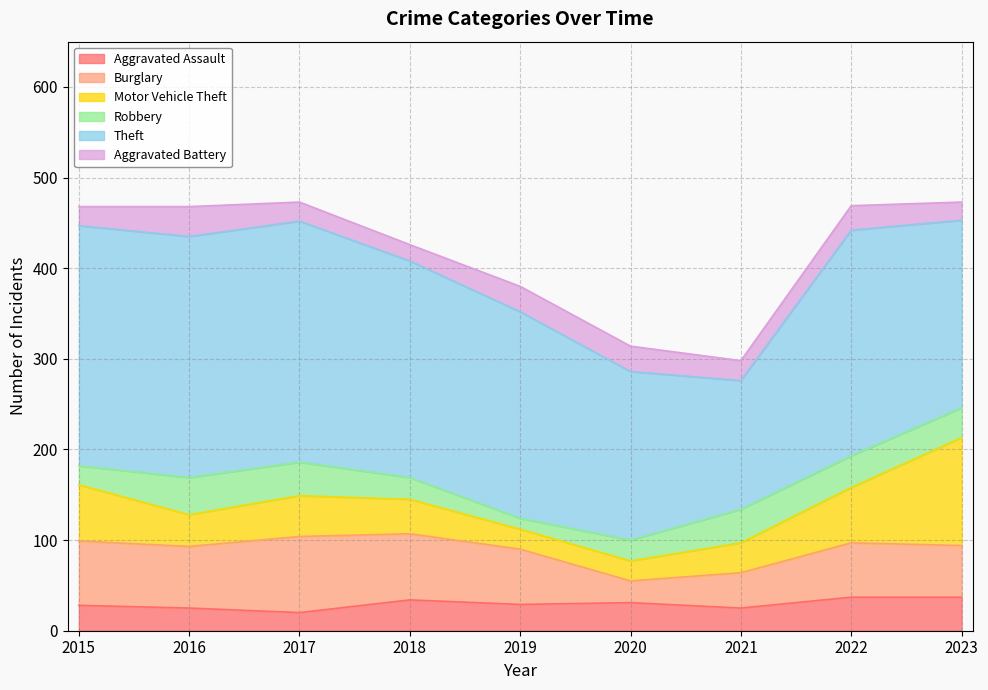

What is the spread (max minus min) of values at 2015?

244